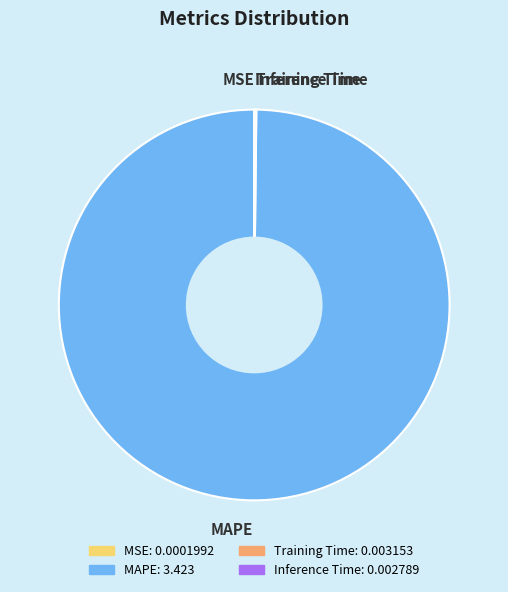

What is the largest slice in the pie chart?

MAPE